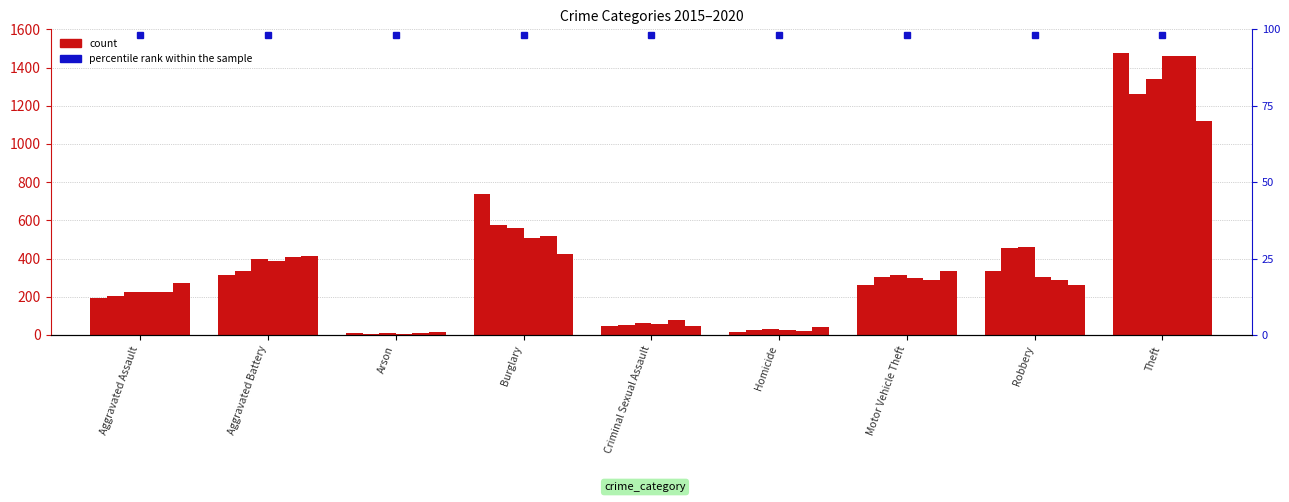

What is the label of the 9th bar from the left?

Theft